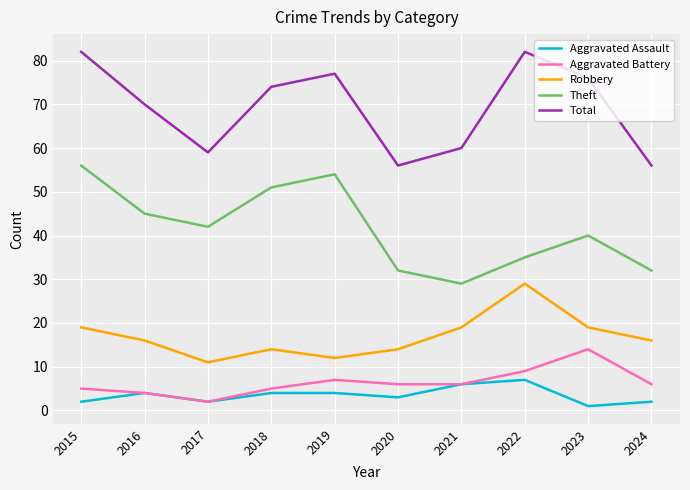

Where does the Total series first go above 74?

2015